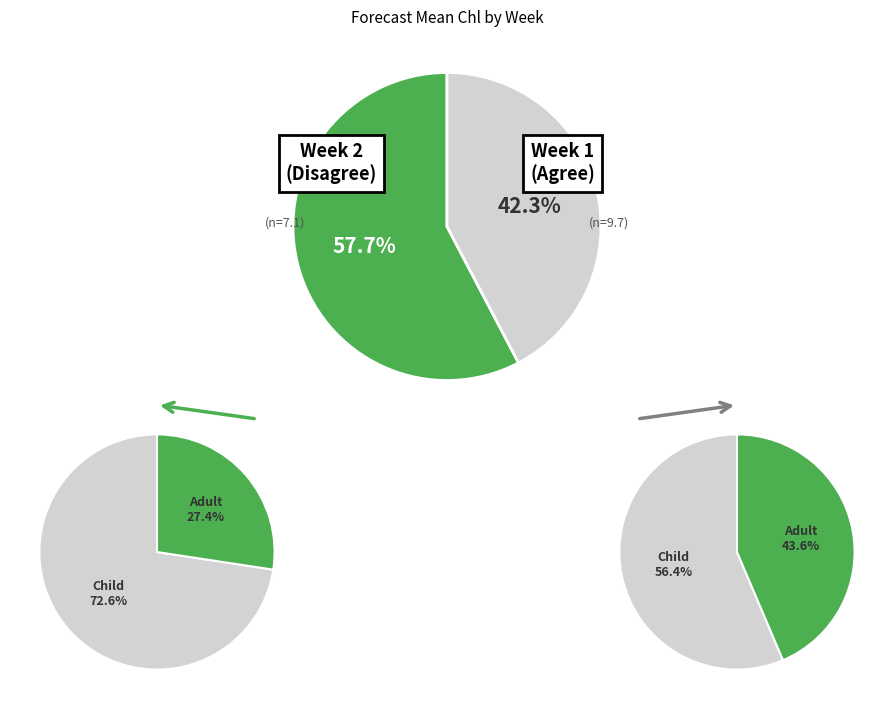

To the nearest percent, what is the combined percentage of 1 and 2?

100%